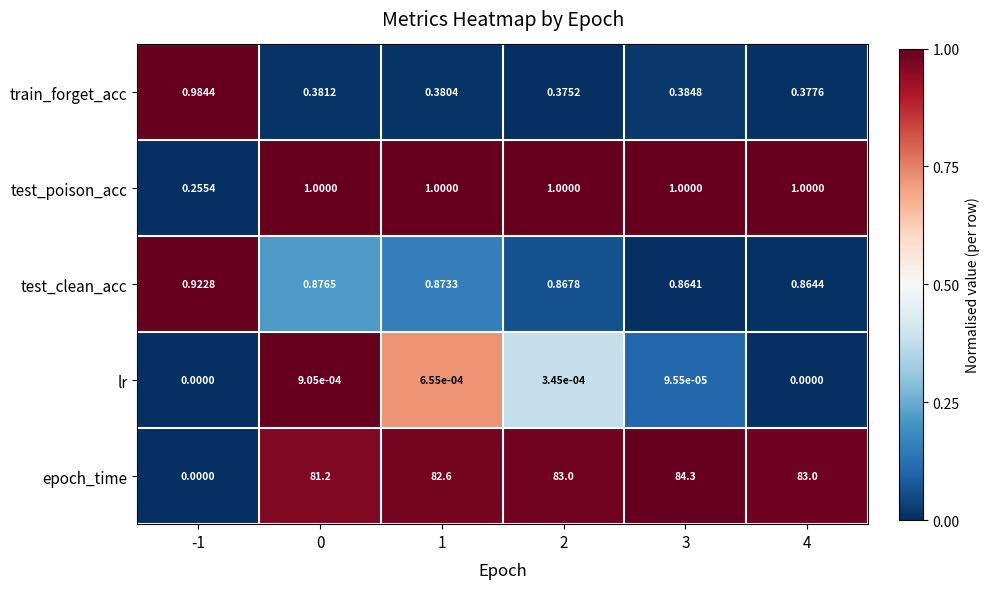

Which series has the largest range (max minus min)?

epoch_time